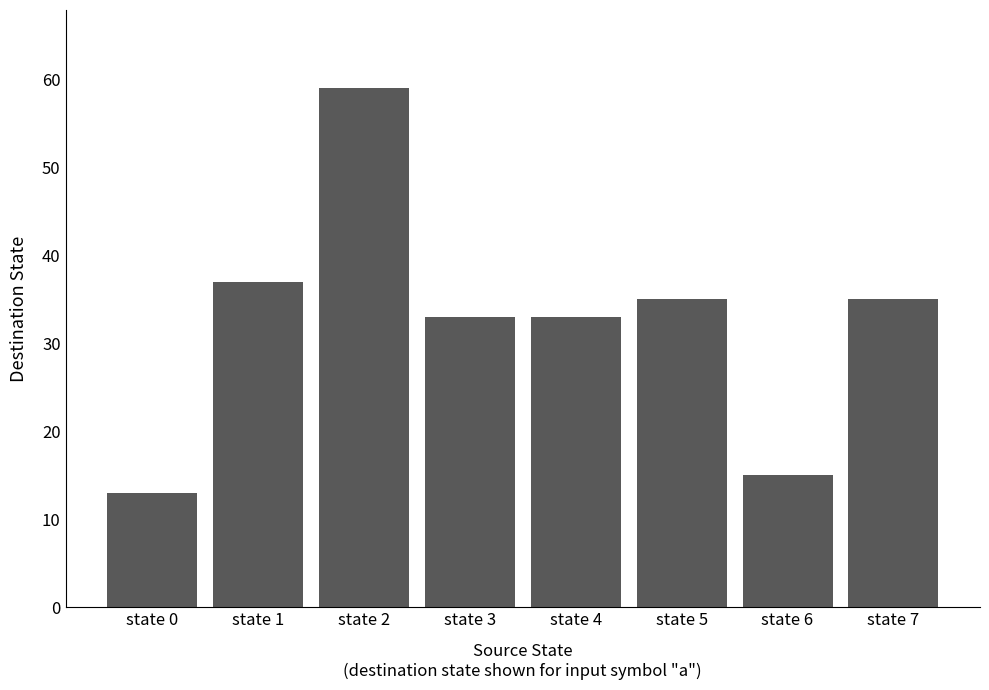

What is the greatest value displayed?

59